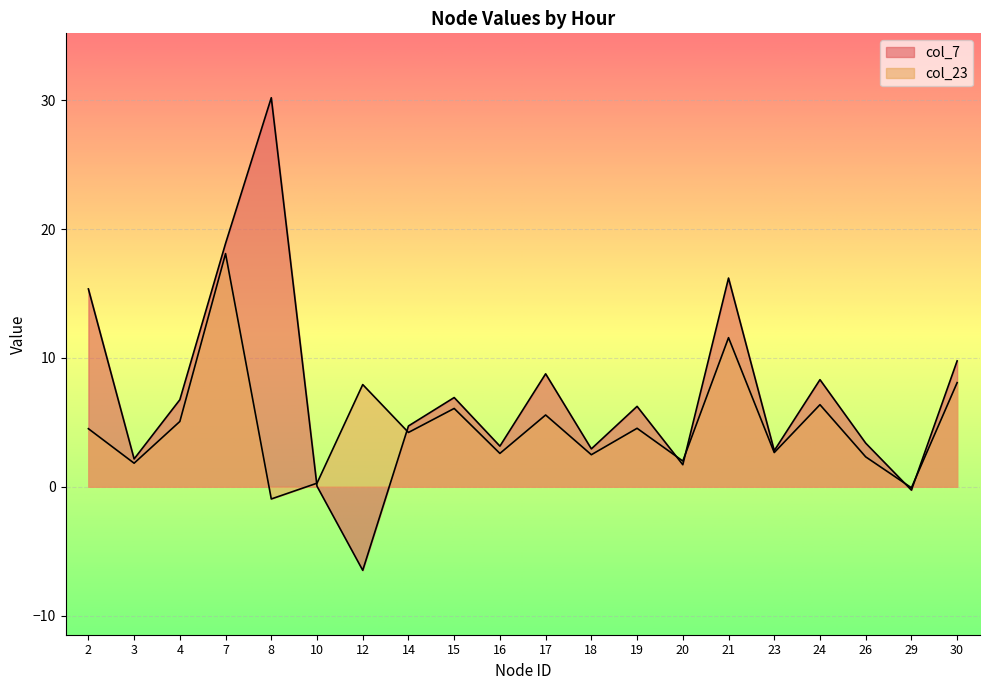

The value of col_7 at 2 is 7.9. True or false?

False